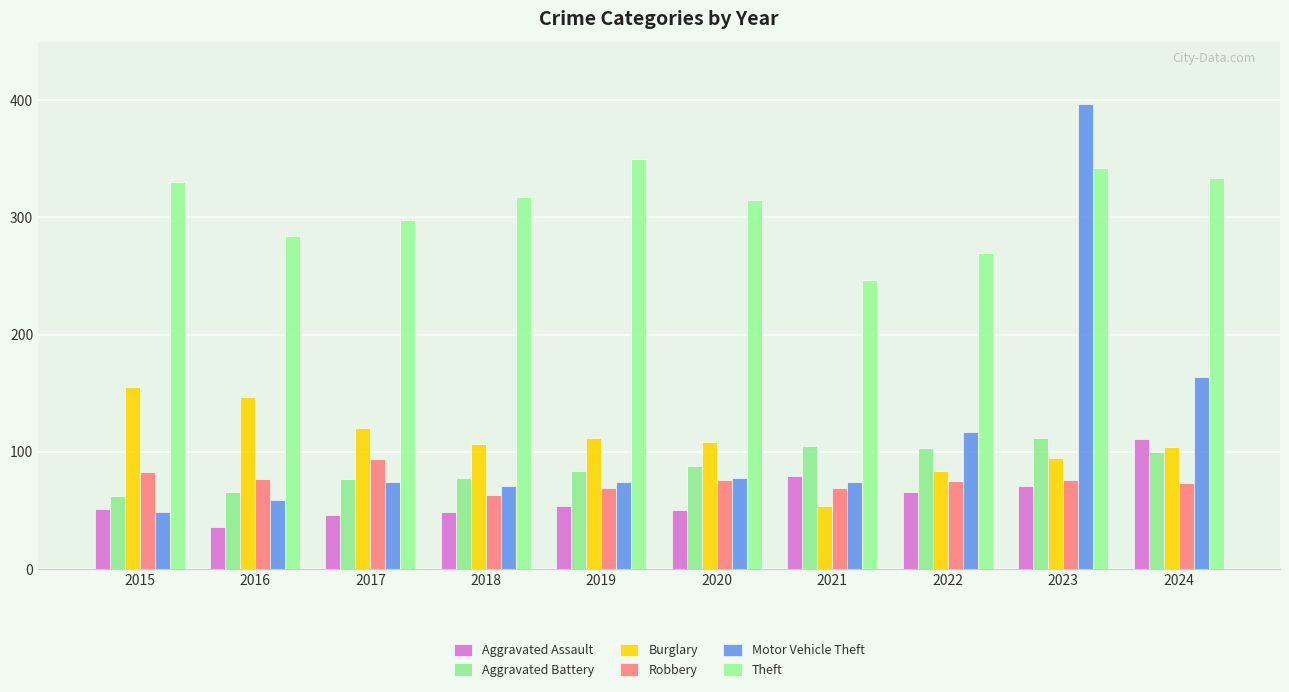

Count the number of data series in this chart.

6